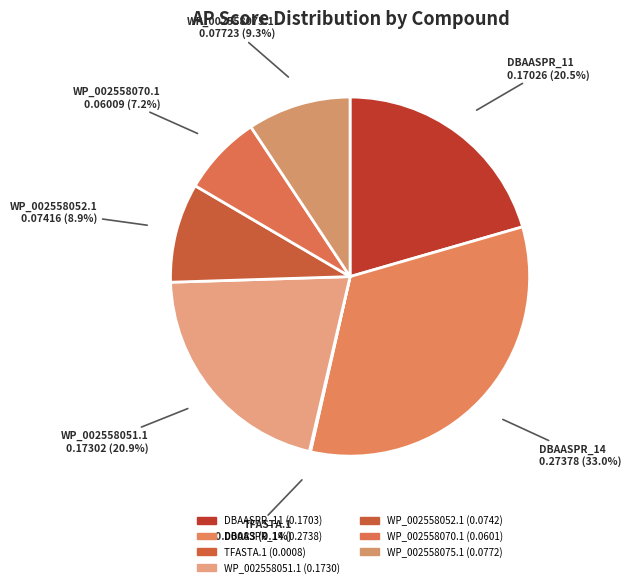

How many slices are in this pie chart?

7